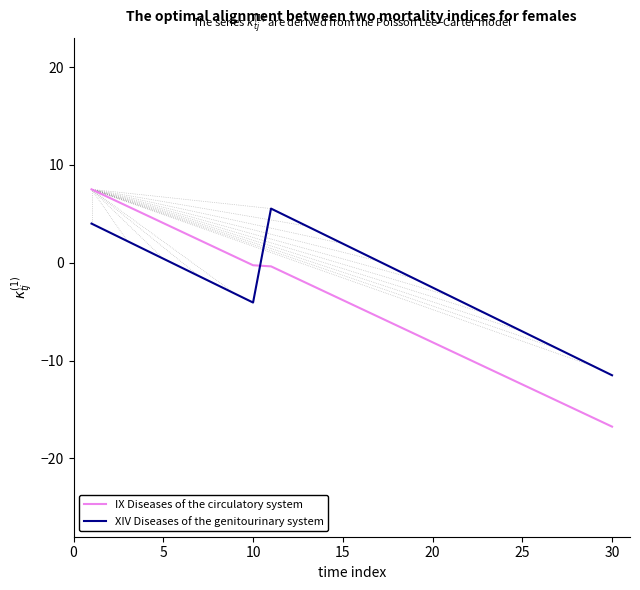

How many negative values does the IX Diseases of the circulatory system series have?

21